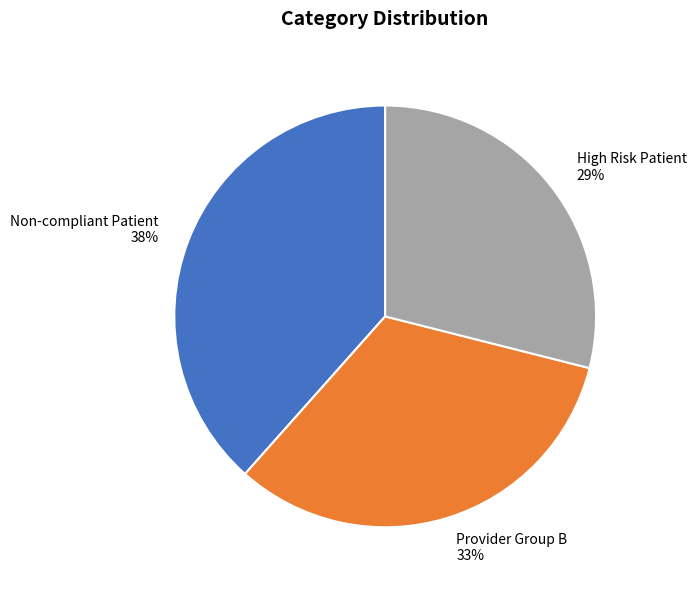

Do Provider Group B and High Risk Patient together represent more than half of the pie?

Yes